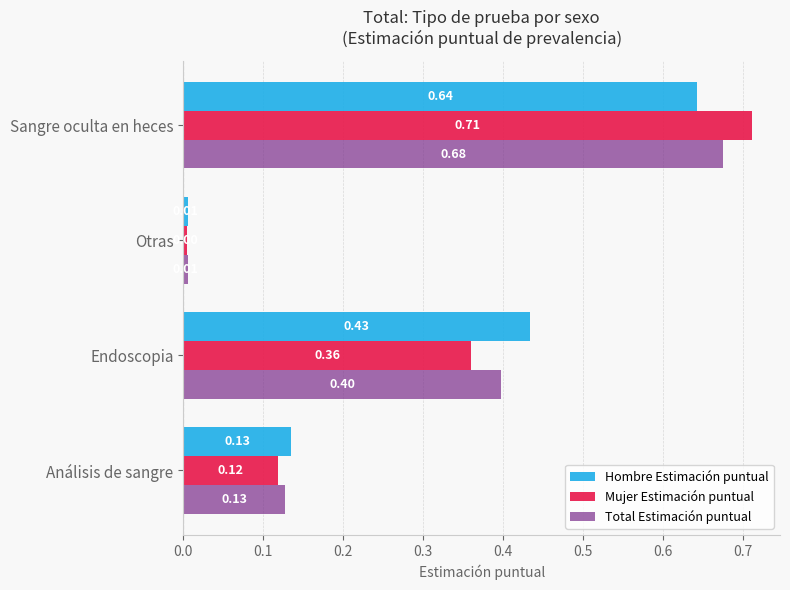

At which category is the sum across all series the highest?

Sangre oculta en heces